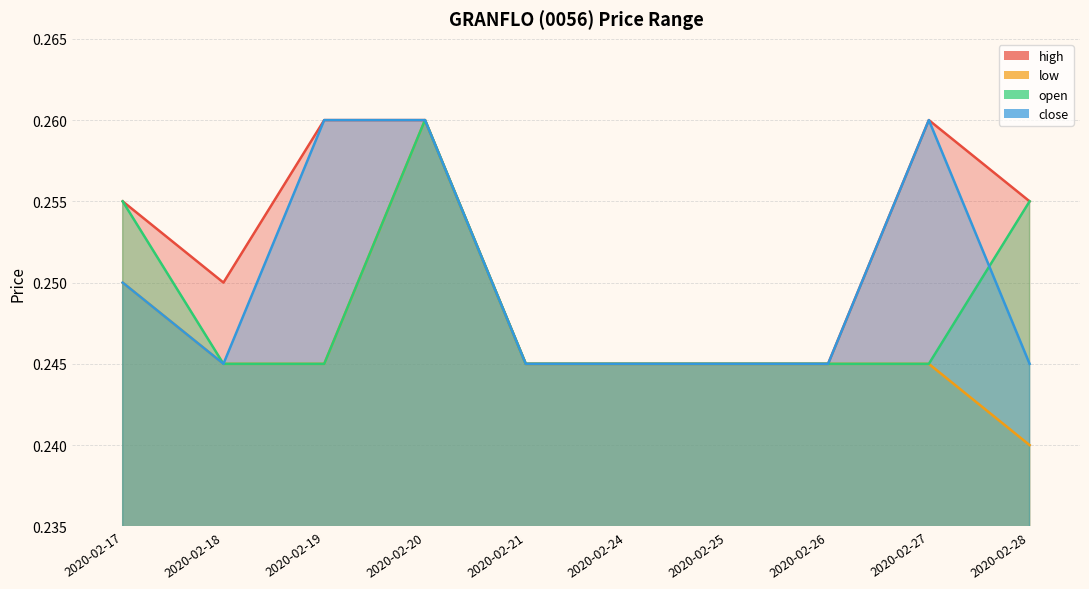

The close series shows 0.2 at 2020-02-26. True or false?

True